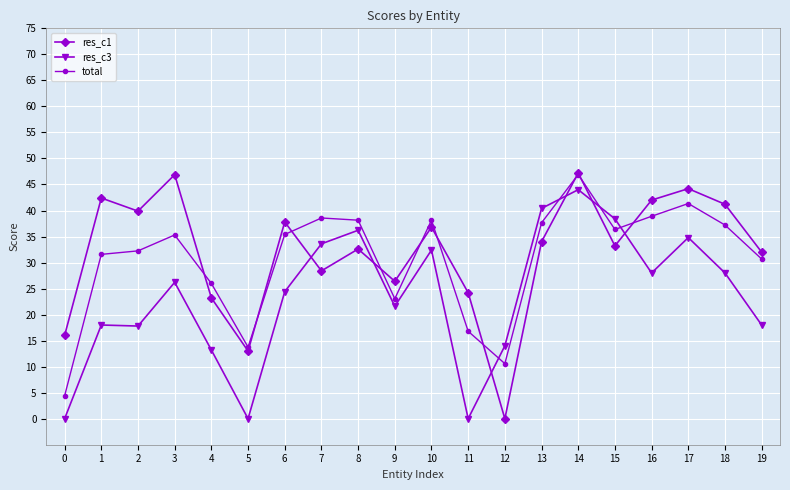

At which category is the sum across all series the highest?

14